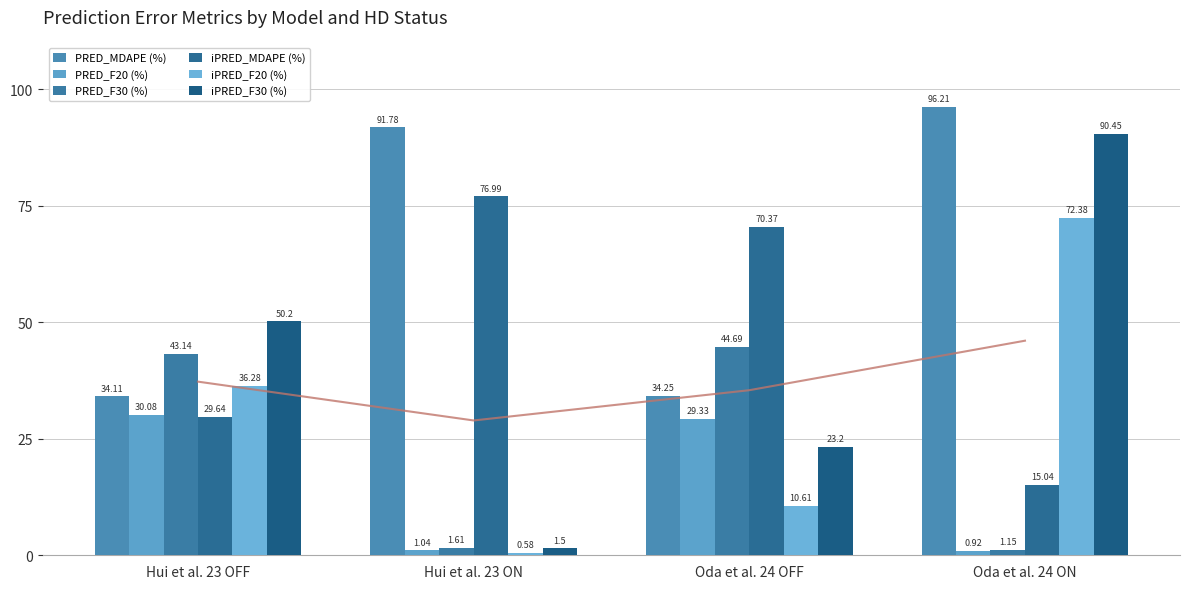

What is the average value of the iPRED_MDAPE (%) series?

48.0